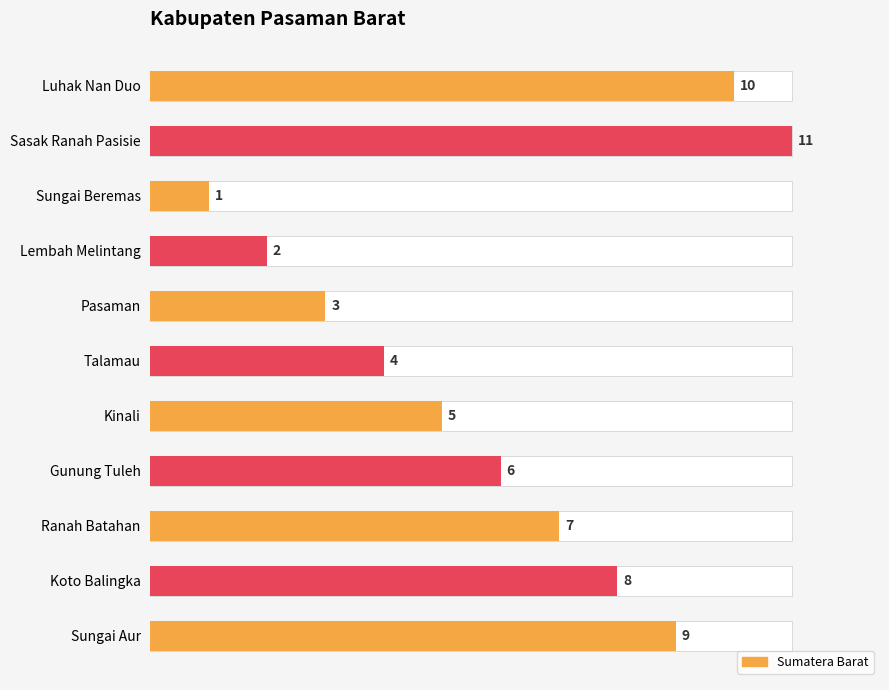

What is the sum of the values at 9 and 0?

18